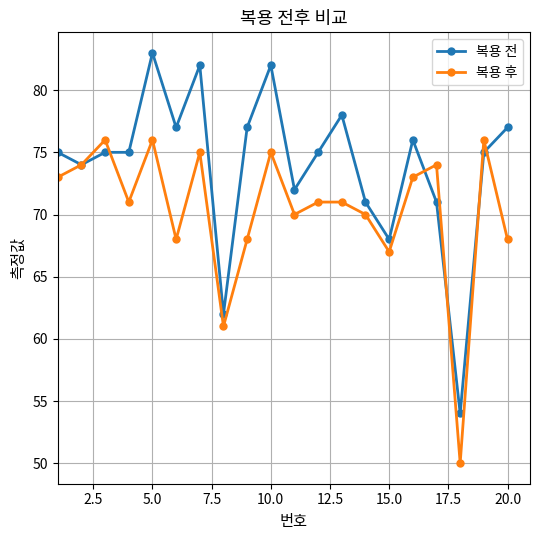

What are all the series names shown in the legend?

복용 전, 복용 후